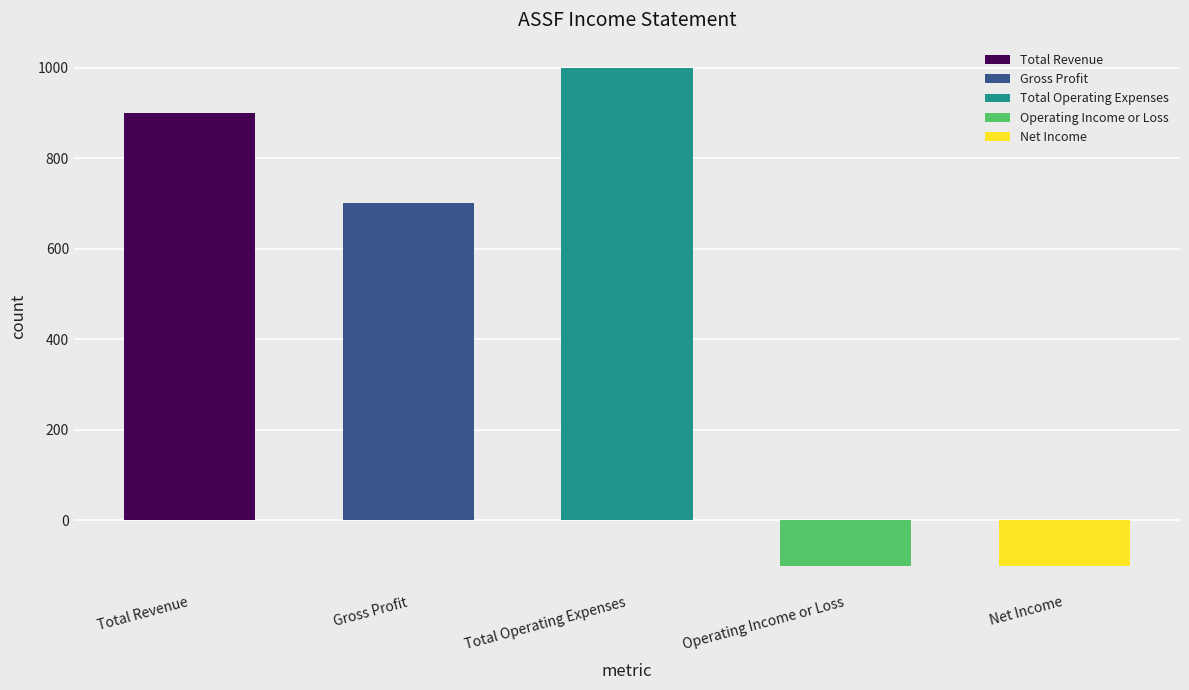

The value of Total Operating Expenses at 2019-11-30 is 766. True or false?

False